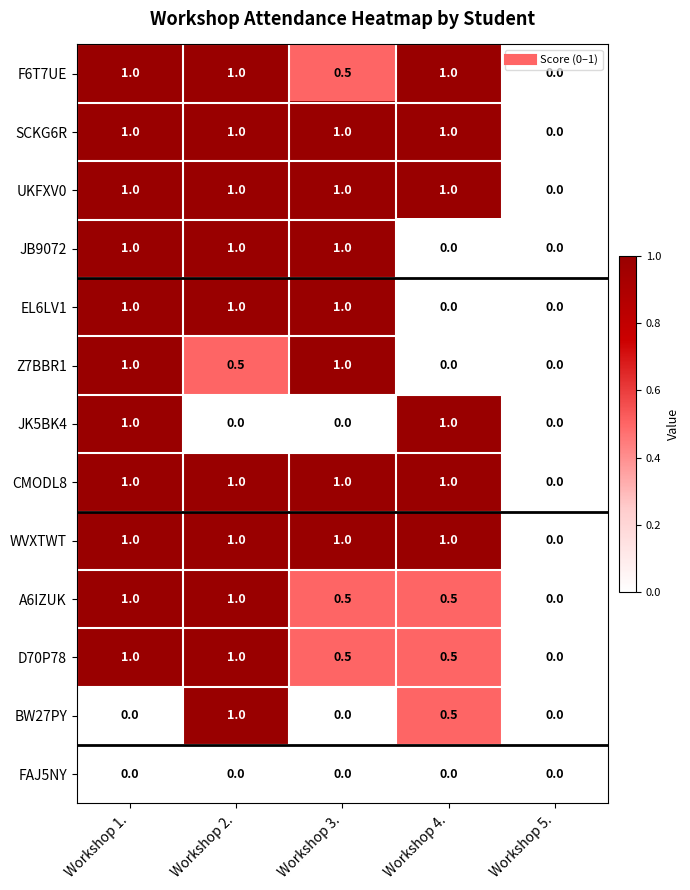

What is the maximum value shown in the chart?

1.0